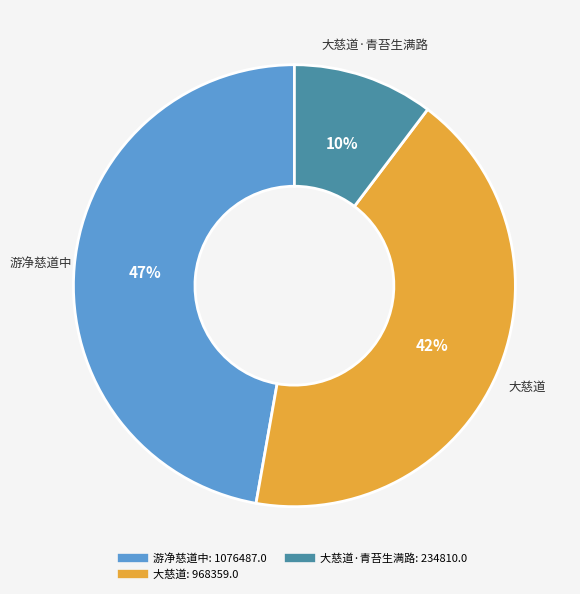

To the nearest percent, what is the average slice percentage?

33%